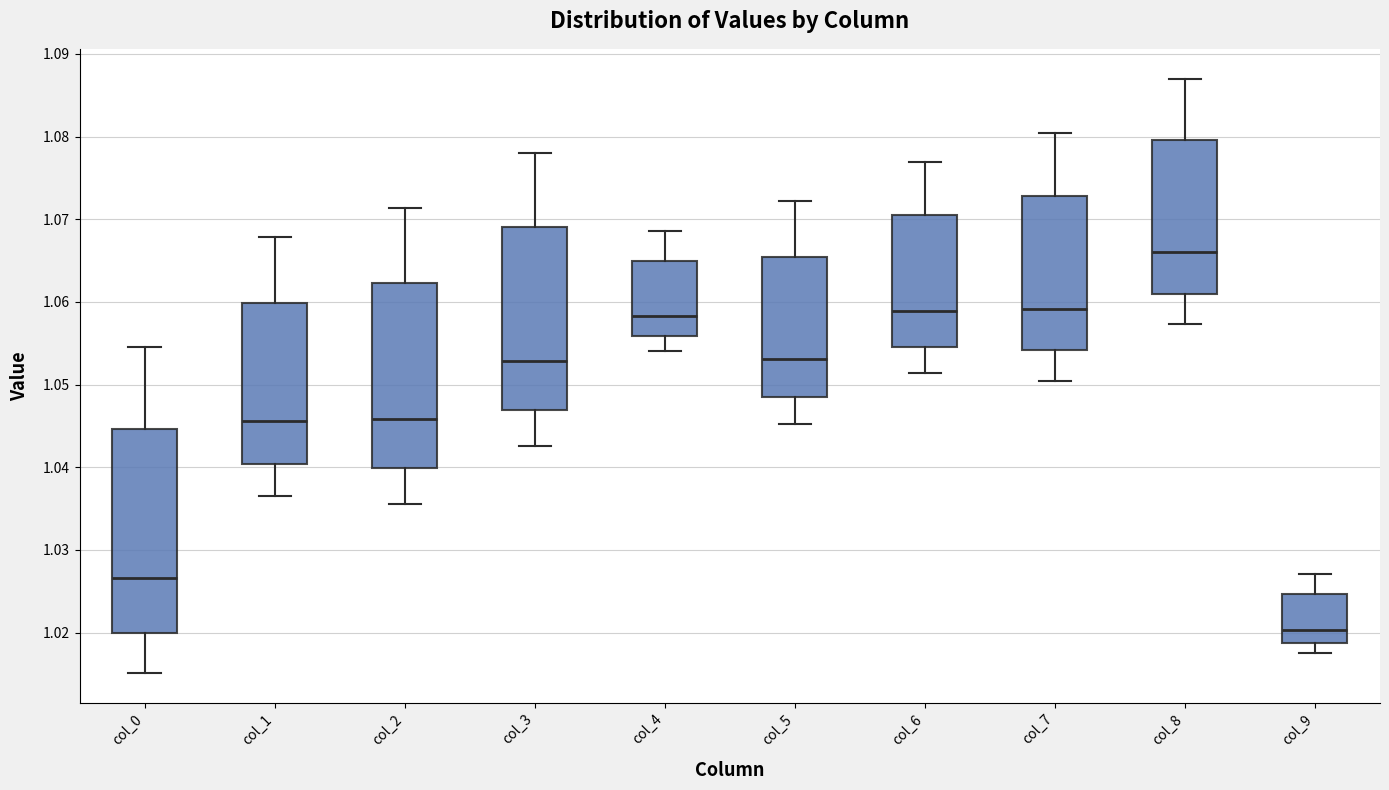

Reading left to right, read every box against the y-axis: the position of its median line, the range the box covers, and the ends of its whiskers. The values are not printed on the chart, so give them approximately, as read against the axis.

col_0: median 1.027, box 1.020 to 1.045, whiskers 1.015 to 1.055
col_1: median 1.046, box 1.040 to 1.060, whiskers 1.037 to 1.068
col_2: median 1.046, box 1.040 to 1.062, whiskers 1.036 to 1.071
col_3: median 1.053, box 1.047 to 1.069, whiskers 1.043 to 1.078
col_4: median 1.058, box 1.056 to 1.065, whiskers 1.054 to 1.069
col_5: median 1.053, box 1.049 to 1.065, whiskers 1.045 to 1.072
col_6: median 1.059, box 1.055 to 1.071, whiskers 1.051 to 1.077
col_7: median 1.059, box 1.054 to 1.073, whiskers 1.050 to 1.080
col_8: median 1.066, box 1.061 to 1.080, whiskers 1.057 to 1.087
col_9: median 1.020, box 1.019 to 1.025, whiskers 1.018 to 1.027